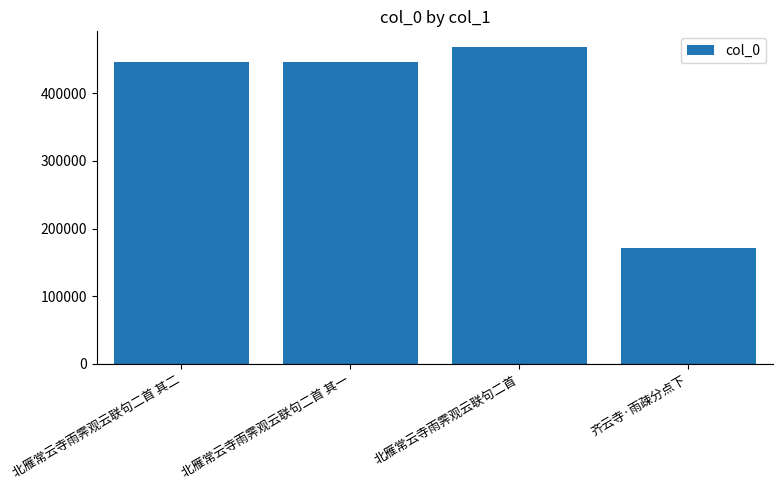

Read the value at 齐云寺·雨疎分点下, to the nearest 10.

171570